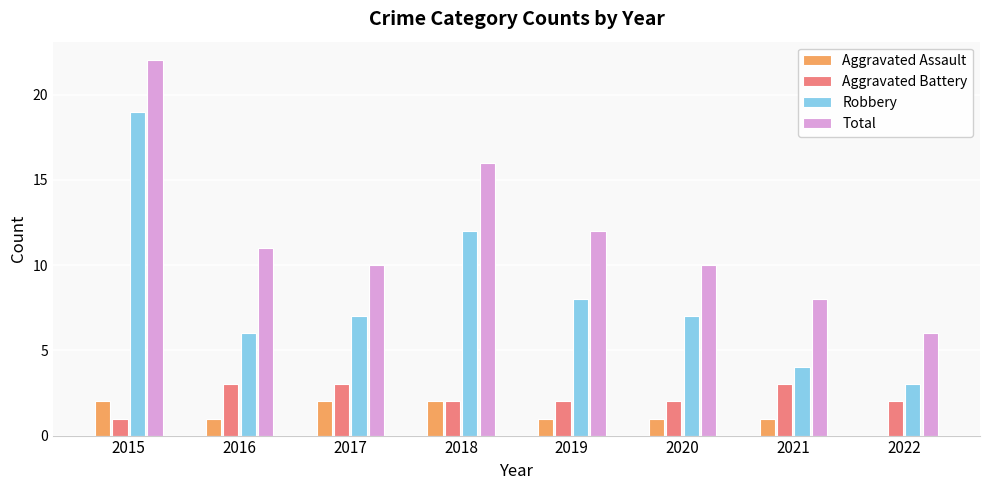

Which series changed the most between 2015 and 2016?

Robbery